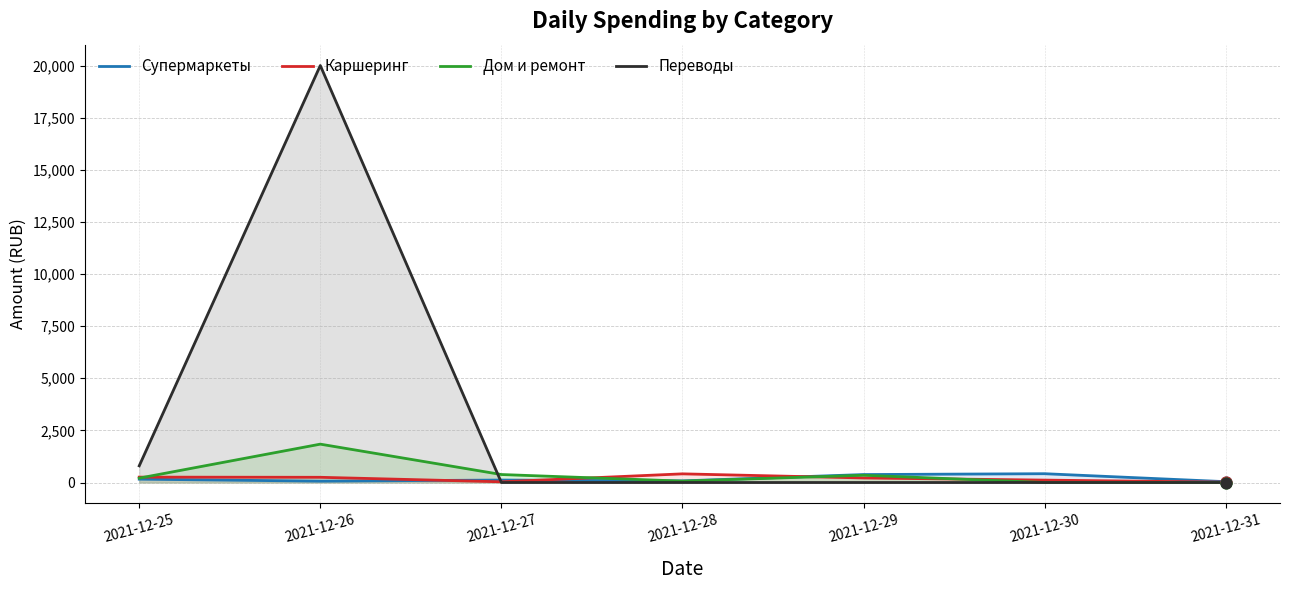

Which series reaches the minimum Y coordinate?

Дом и ремонт